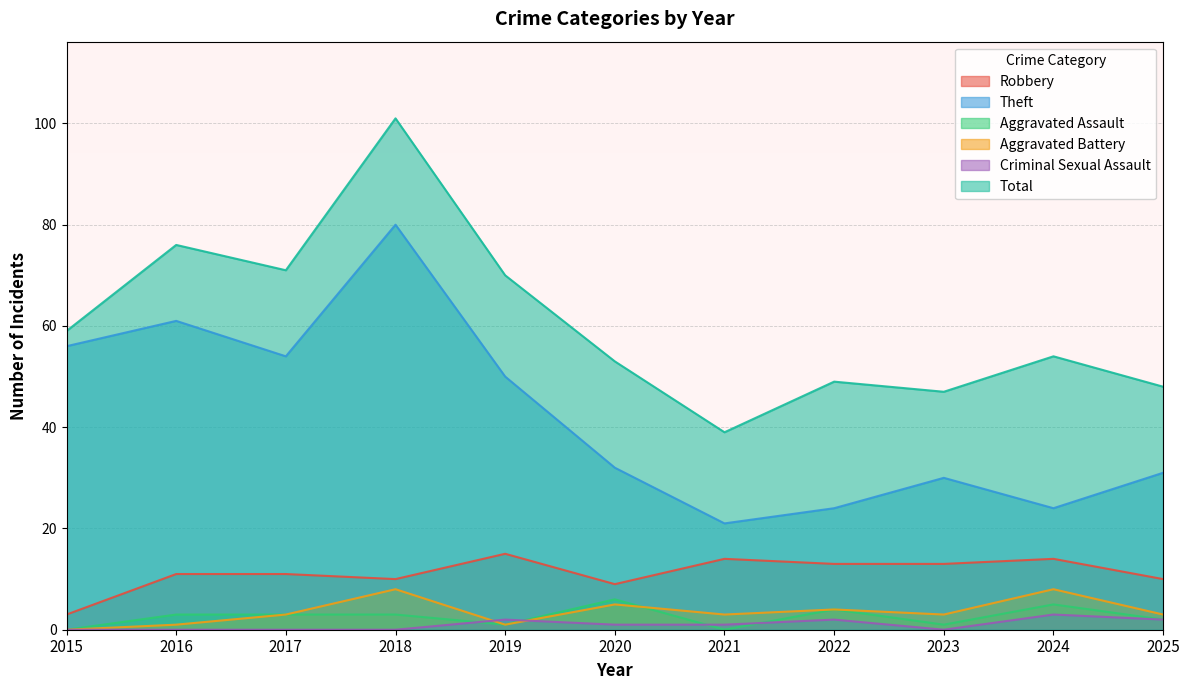

How many lines are shown in the chart?

6